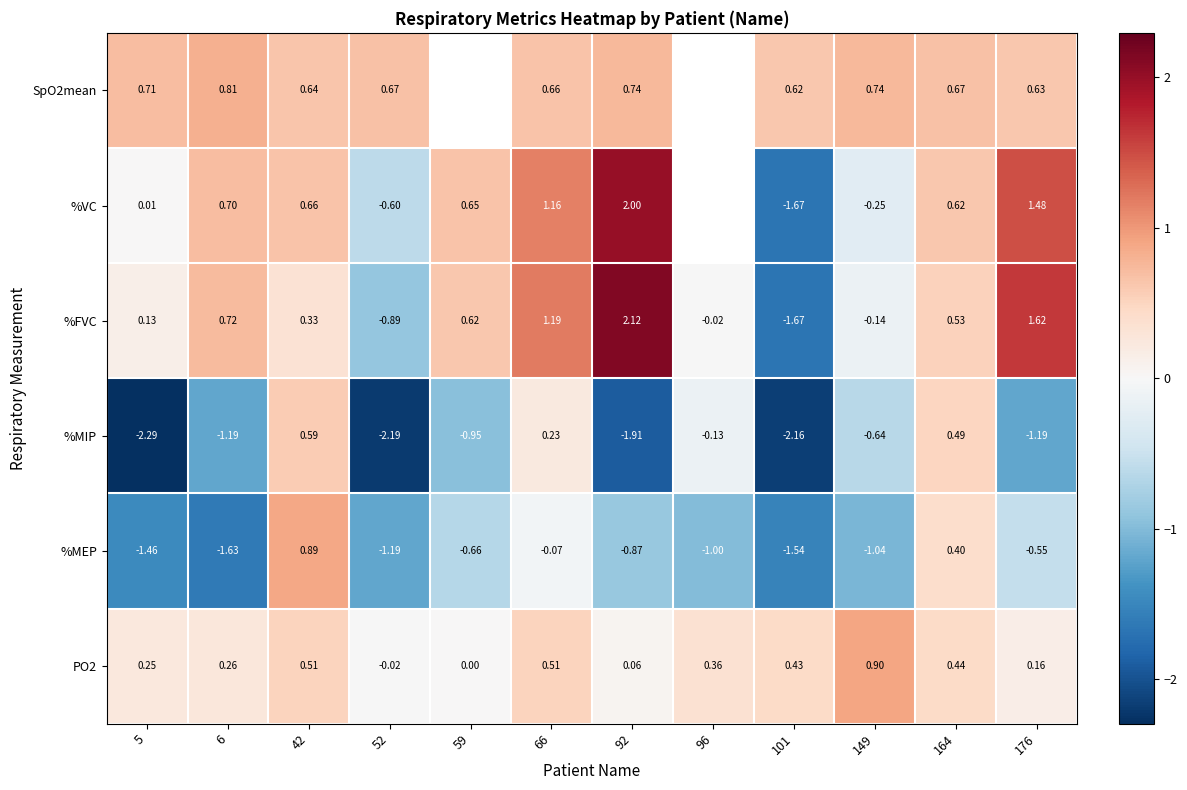

What is the total value across all series at 101?

-6.0